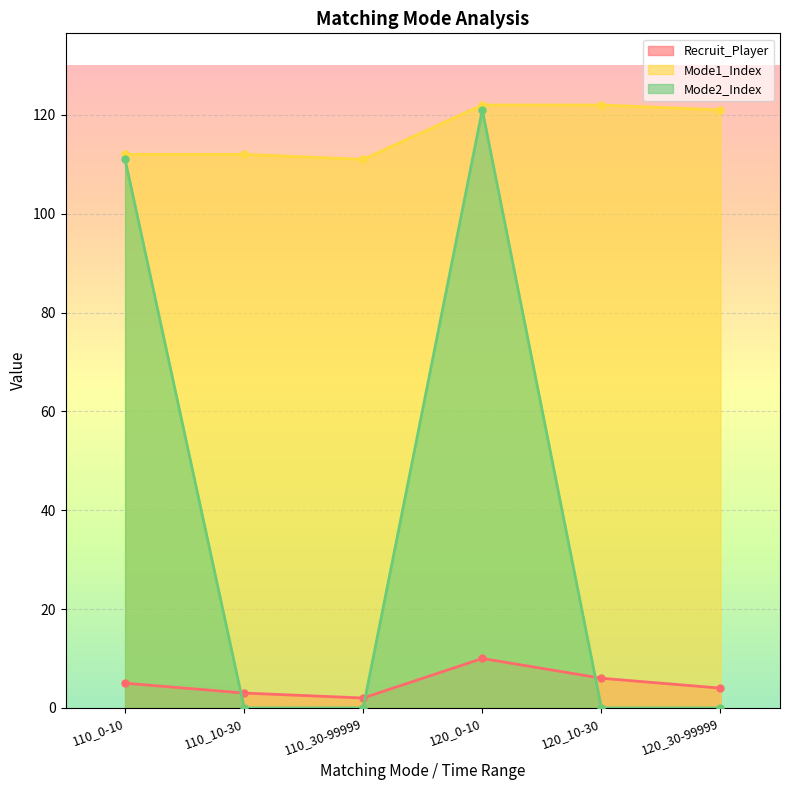

How many values in the Recruit_Player series exceed 5?

2